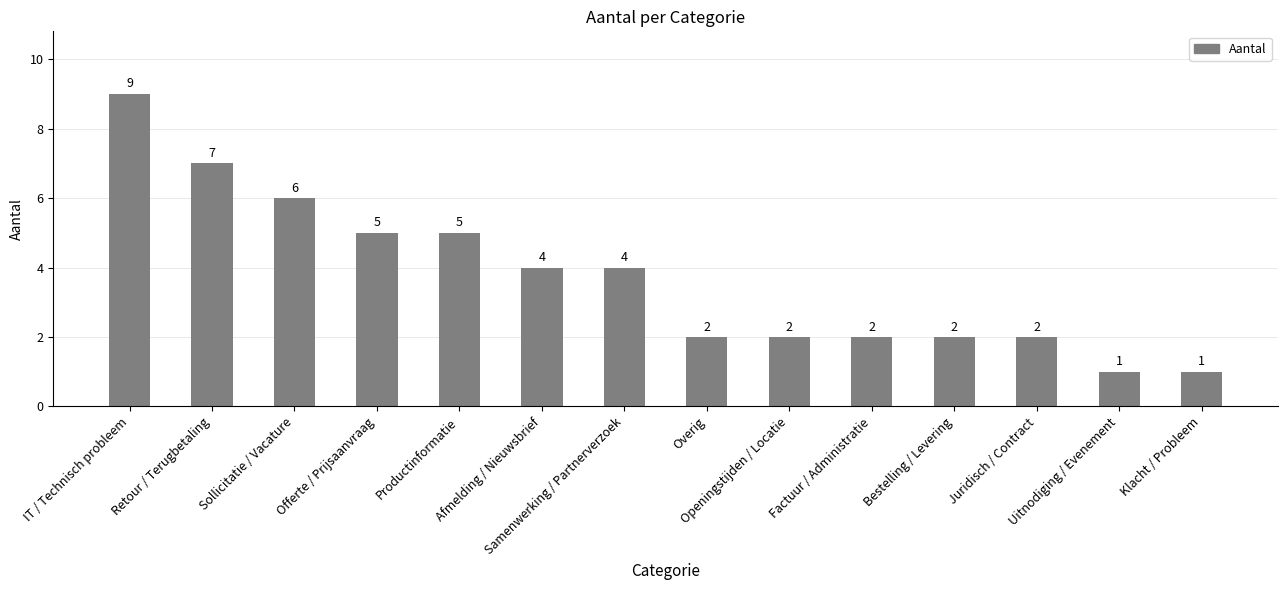

What is the label of the 7th bar from the right?

Overig